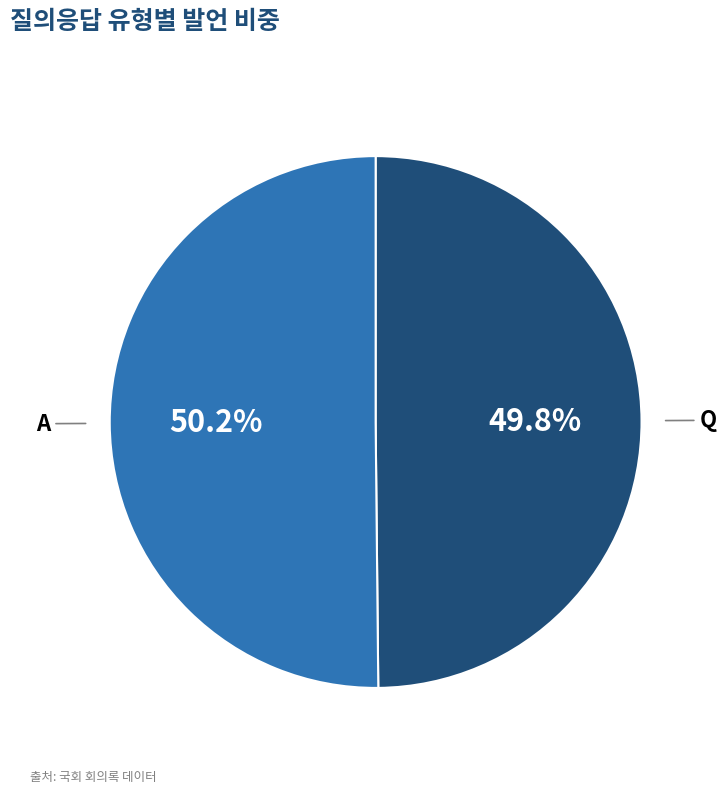

How many segments does this pie chart have?

2